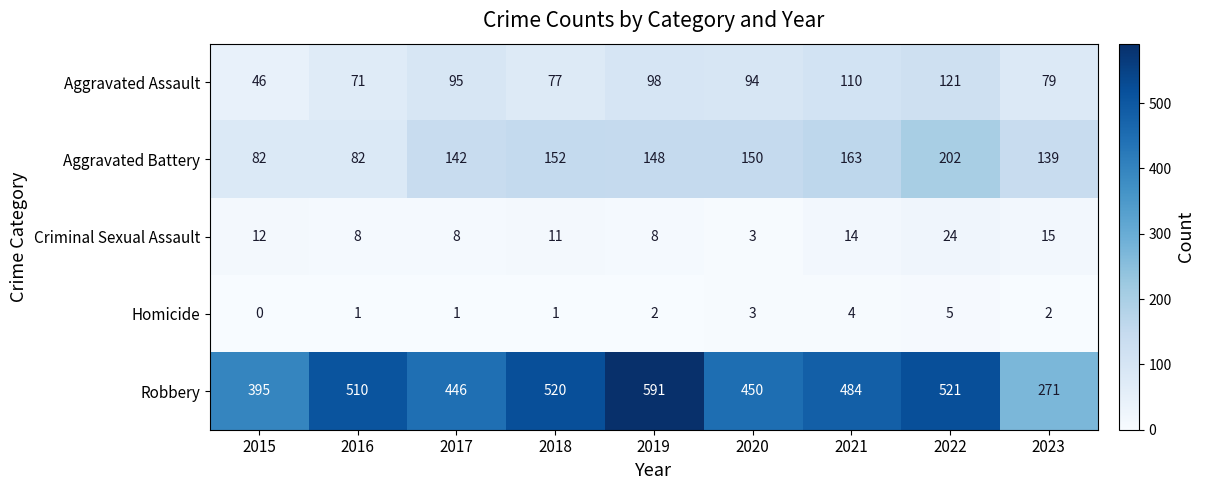

The Robbery series shows 271 at 2023. True or false?

True